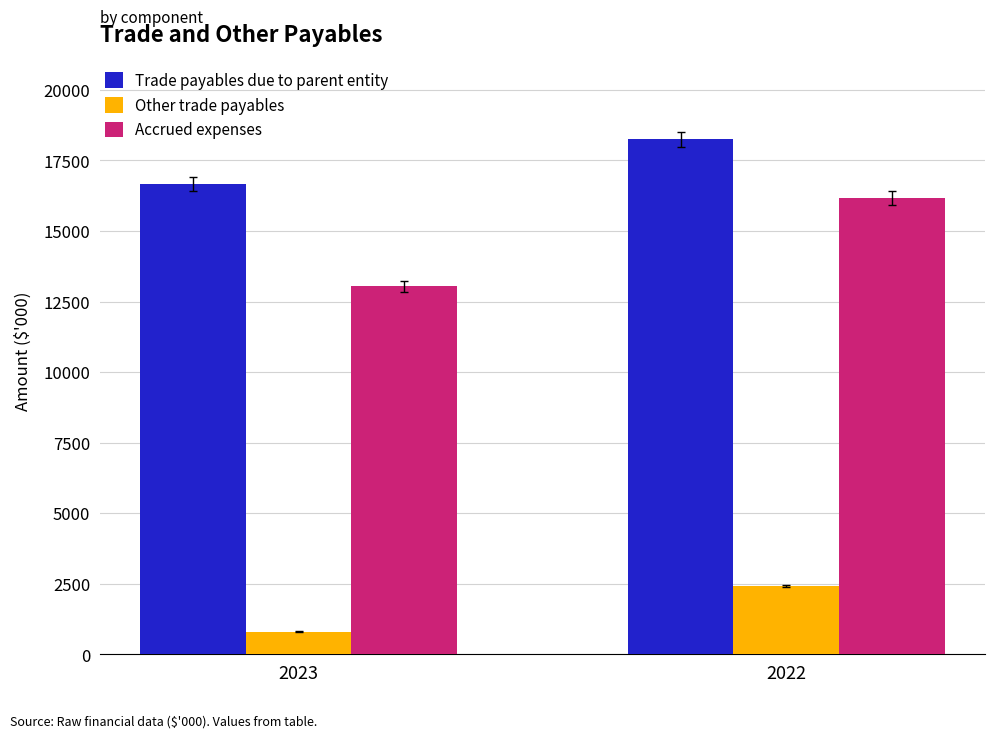

What is the smallest value displayed?

805